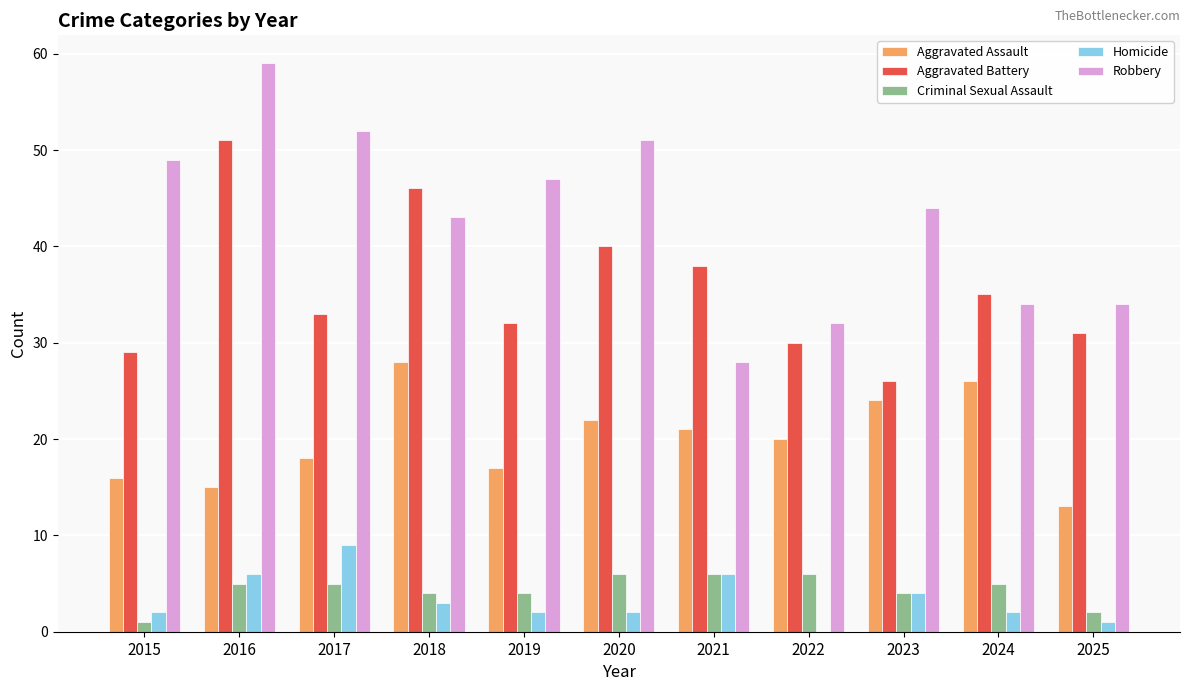

Which category has the highest value in the Robbery series?

2016